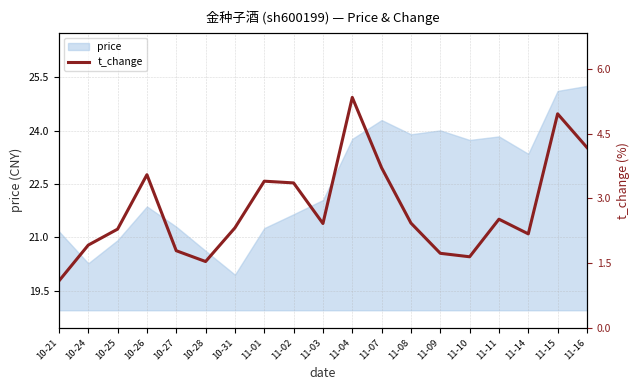

What position from the right is 10-27?

15